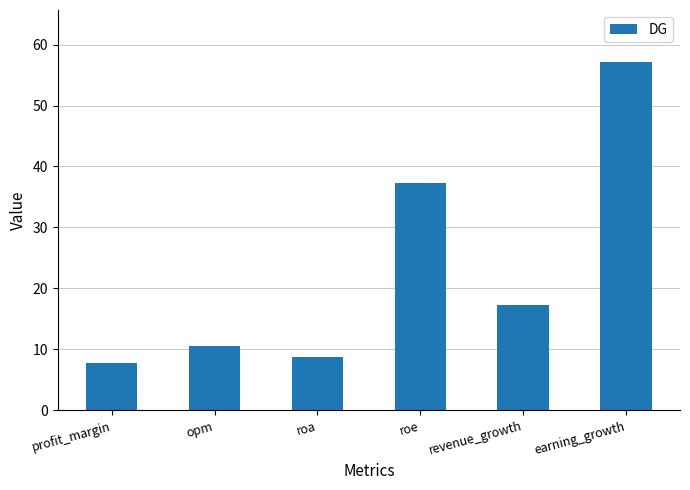

What is the label of the 1st bar from the left?

profit_margin